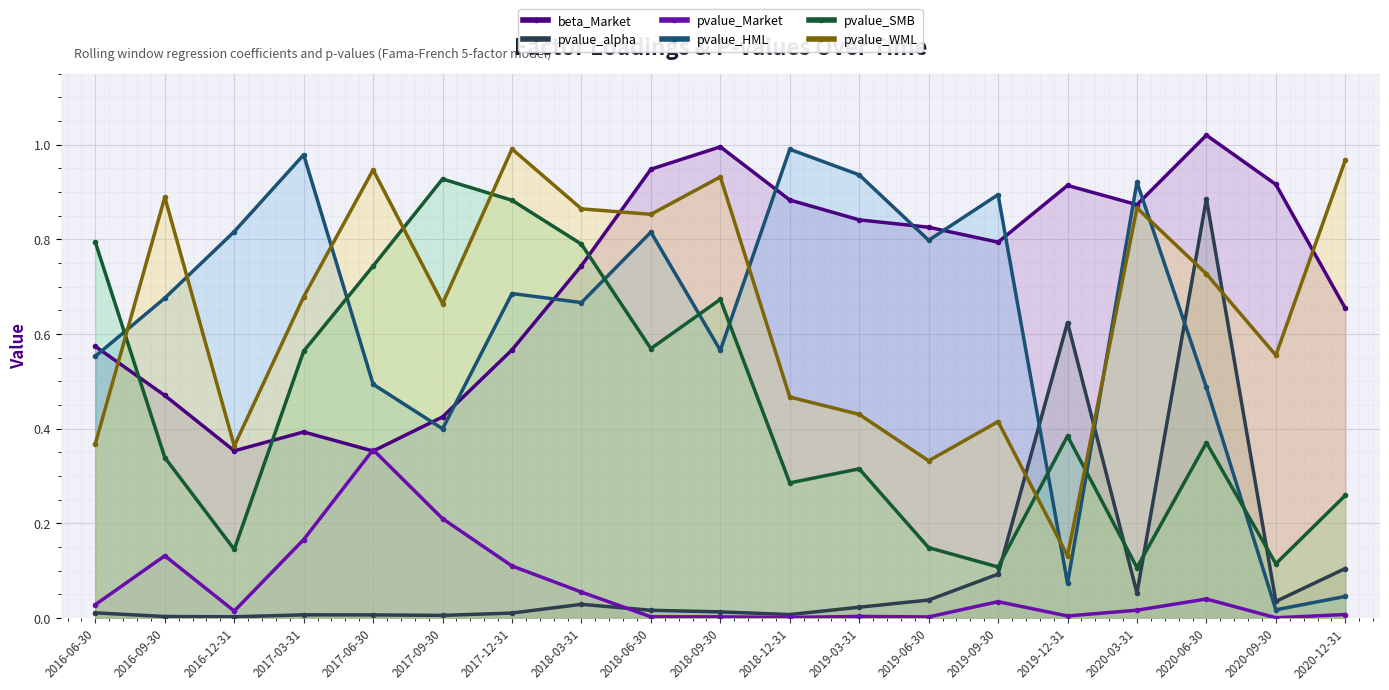

What is the spread (max minus min) of values at 2017-09-30?

0.9